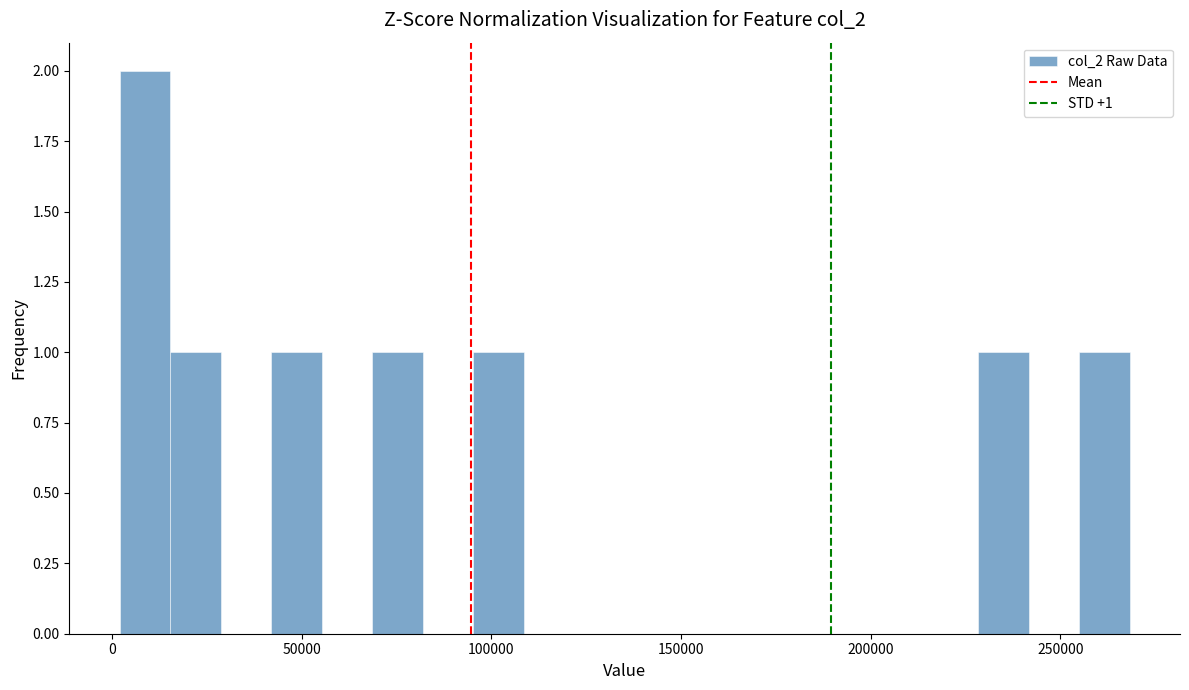

Around what value on the x-axis is the tallest bar? Give the approximate position of its centre, as read against the axis.

10000